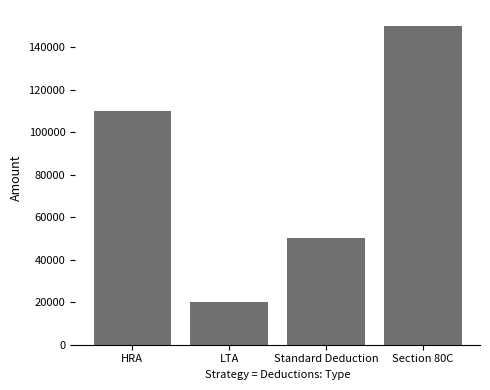

Reading right to left, transcribe all the data shown in this chart.

Section 80C=150000	Standard Deduction=50000	LTA=20000	HRA=110000